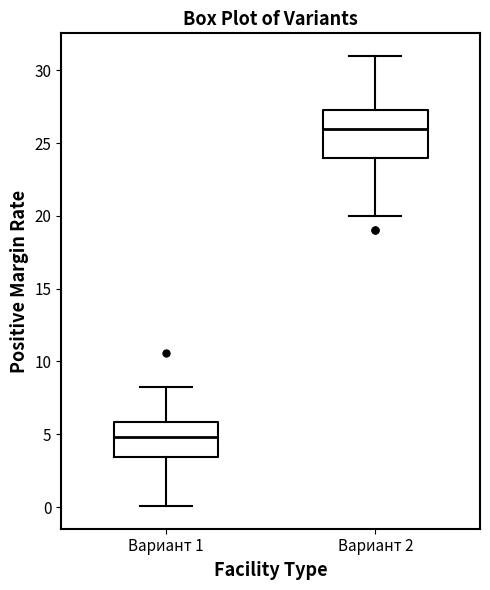

Reading left to right, transcribe this box plot: for each box, give where its median line is, the range the box spans, and where its two whiskers end, as read against the y-axis. The values are not printed on the chart, so give them approximately, as read against the axis.

Вариант 1: median 5.0, box 3.5 to 6.0, whiskers 0.0 to 8.0
Вариант 2: median 26.0, box 24.0 to 27.5, whiskers 20.0 to 31.0